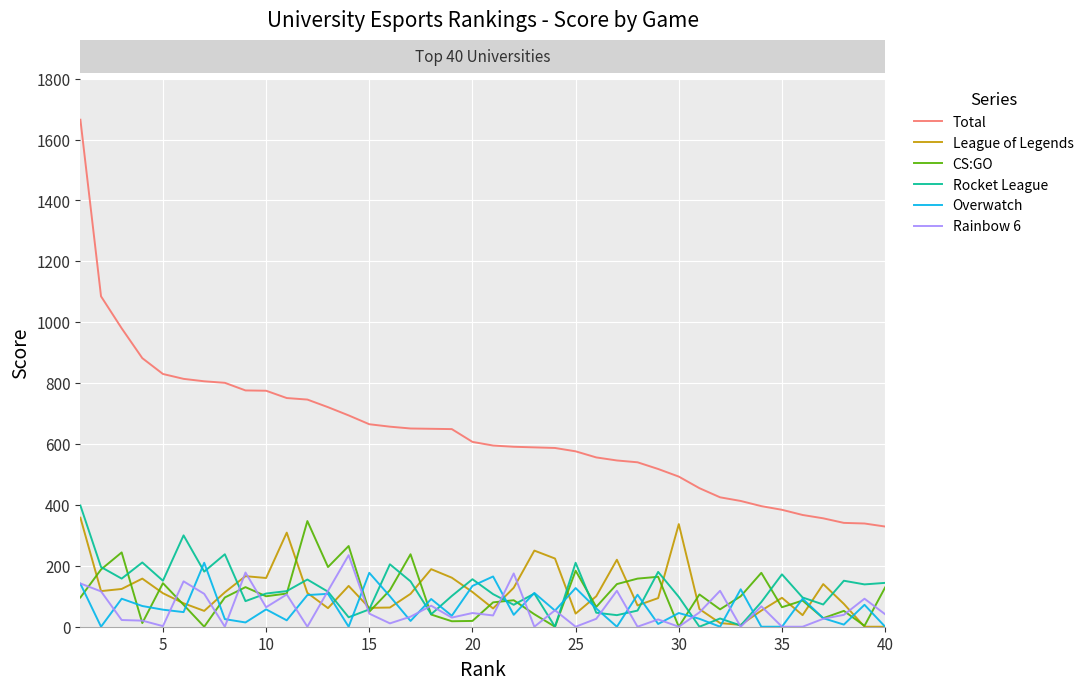

What are all the series names shown in the legend?

Total, League of Legends, CS:GO, Rocket League, Overwatch, Rainbow 6